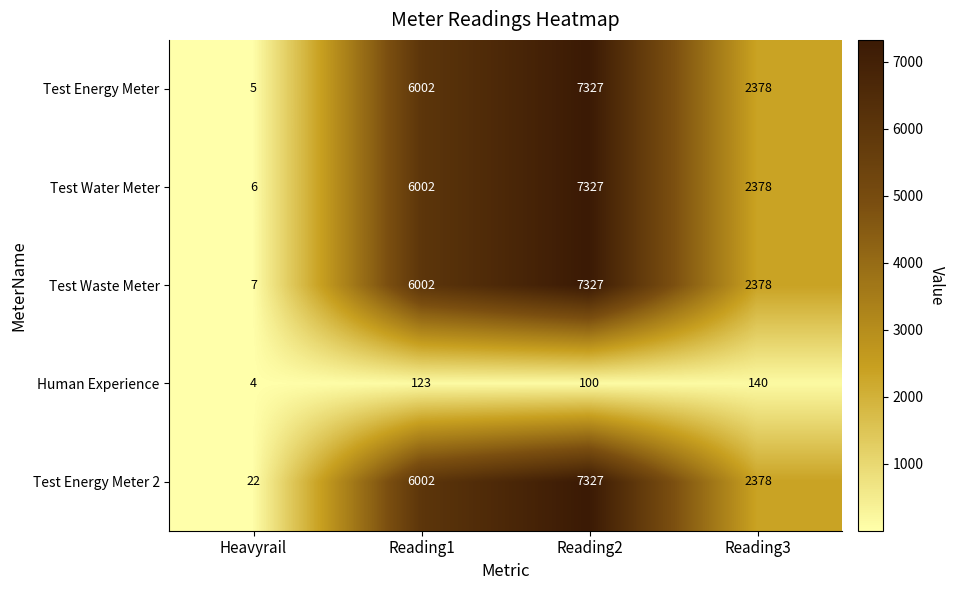

The value of Test Water Meter at Reading3 is 2378. True or false?

True